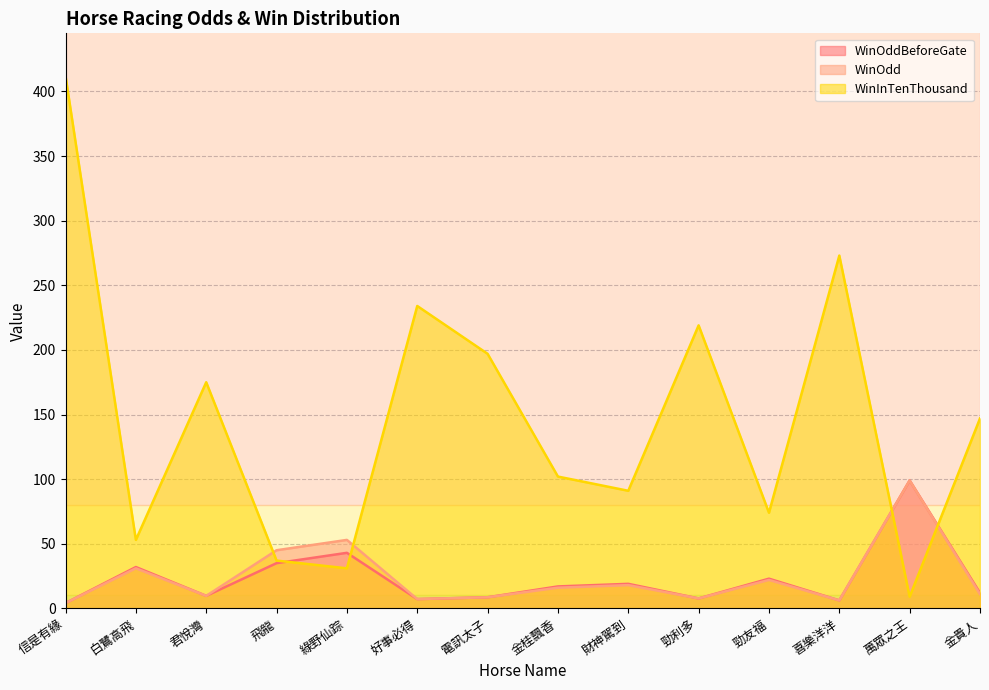

What is the label of the 5th point from the left?

綠野仙踪